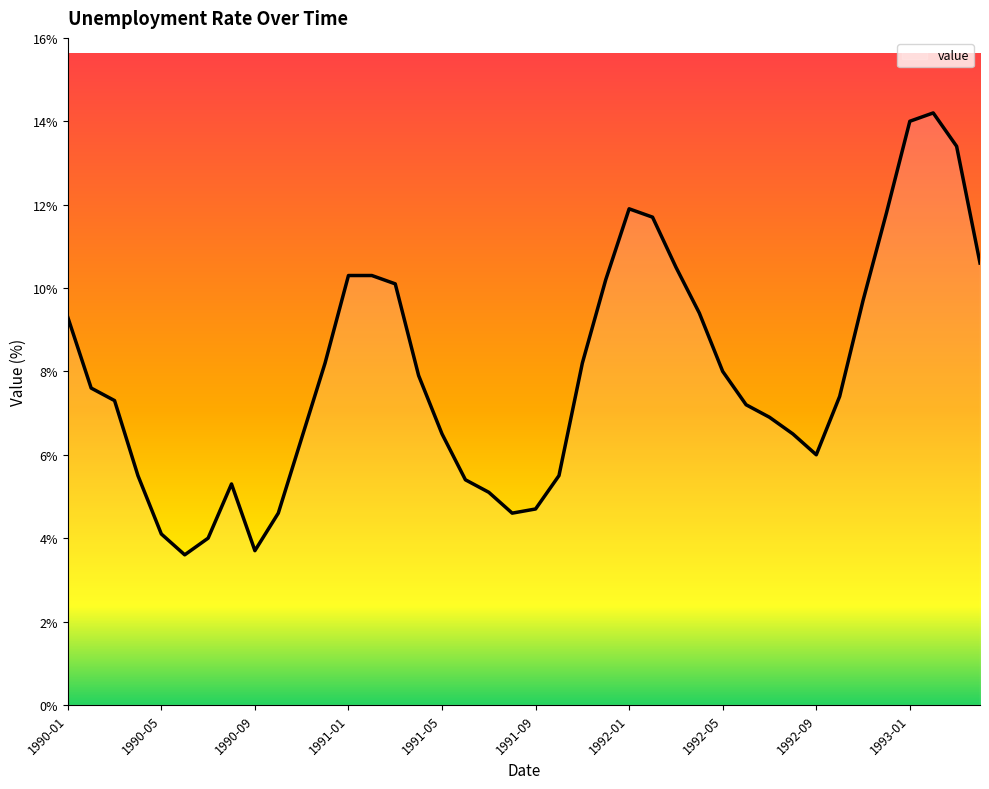

What is the difference between the maximum and minimum values?

10.6